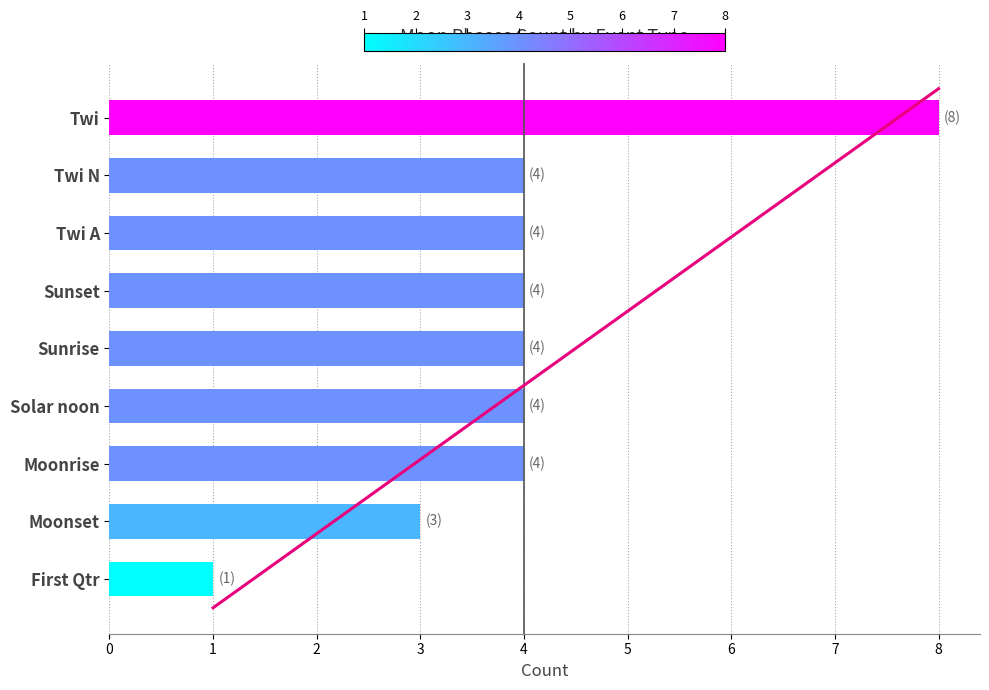

Reading left to right, what are all the values shown in this chart?

8	4	4	4	4	4	4	3	1